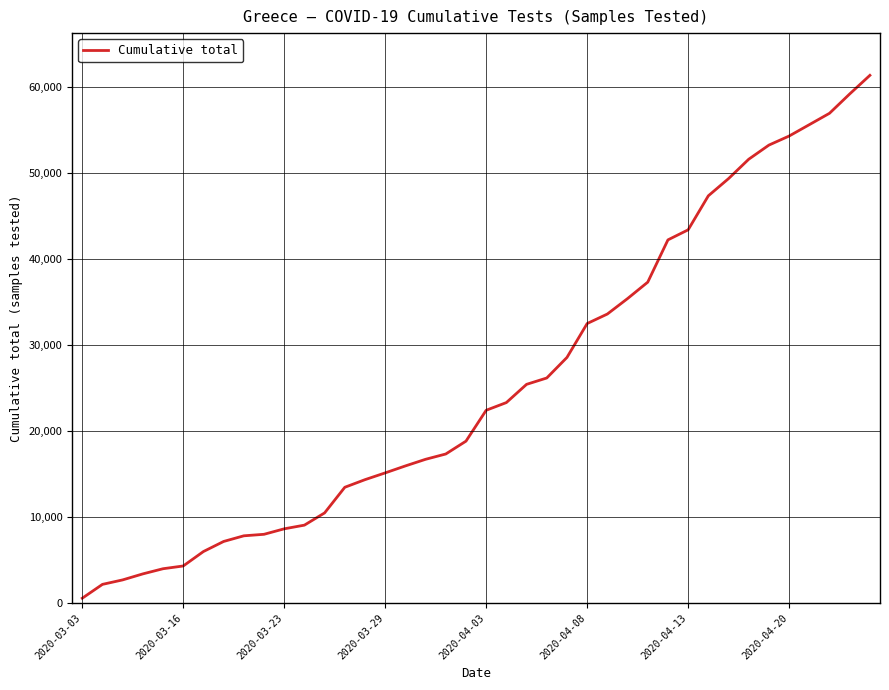

What is the difference between the maximum and minimum values?

60837